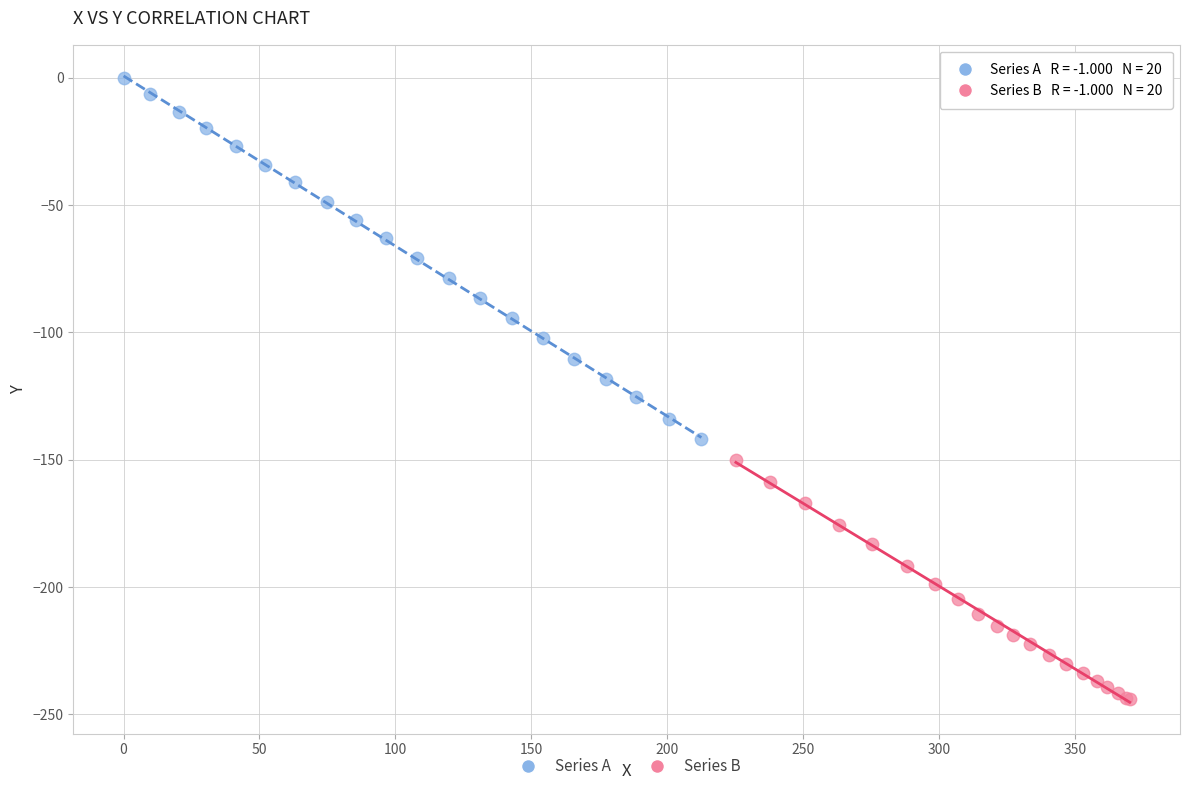

Which series has the largest Y range (max minus min)?

Series A